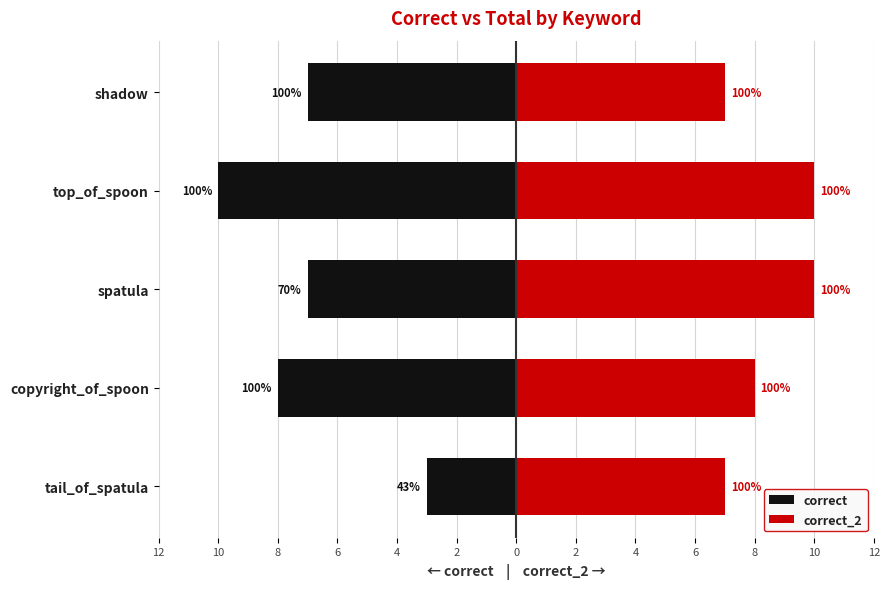

What is the spread (max minus min) of values at copyright_of_spoon?

16